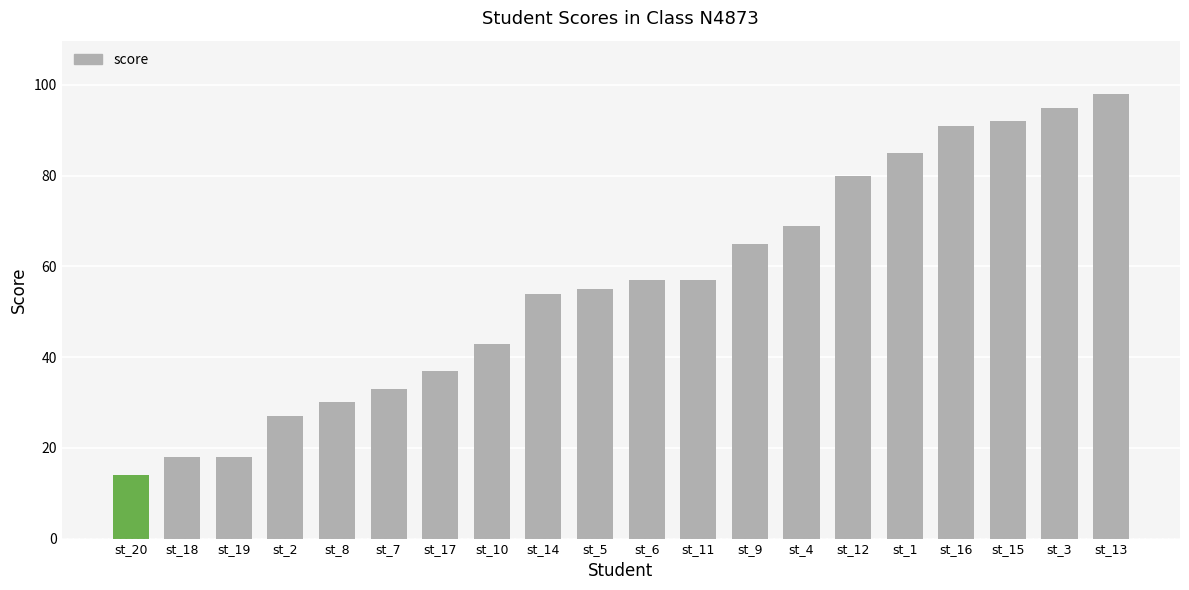

Between st_2 and st_4, which is larger?

st_4